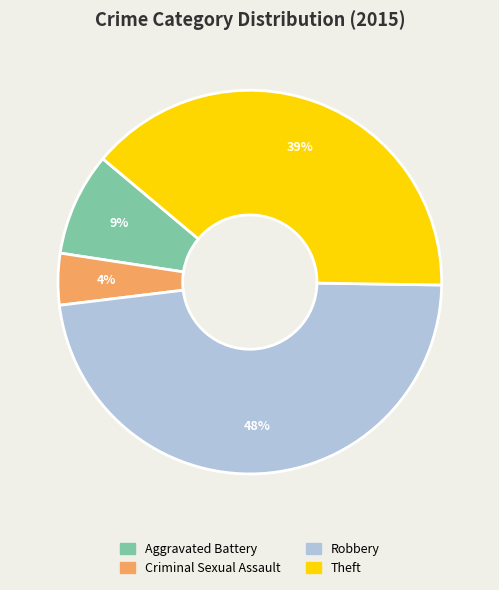

To the nearest percent, what is the average slice percentage?

25%